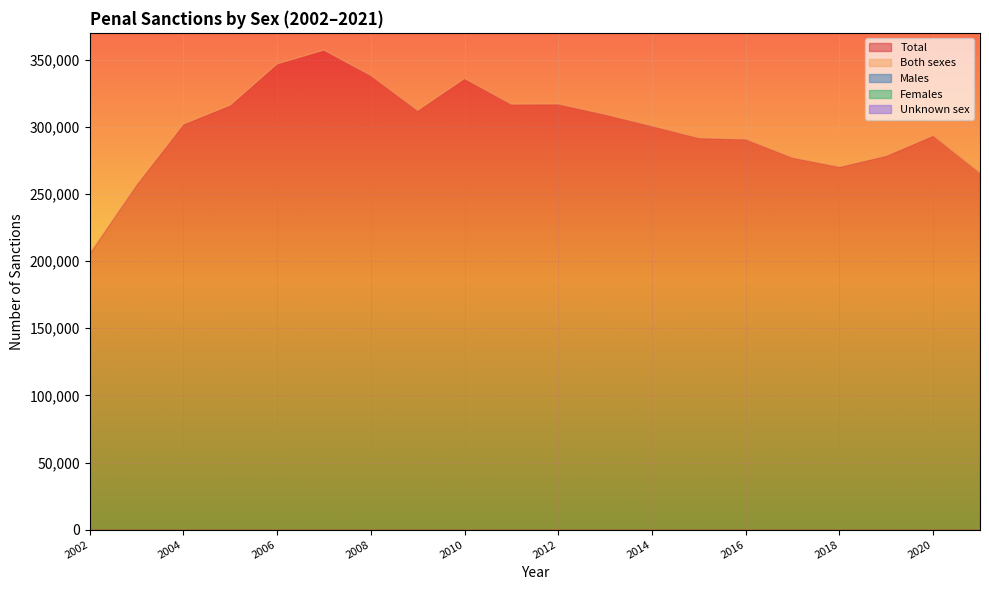

At which label does Males reach its minimum?

2002